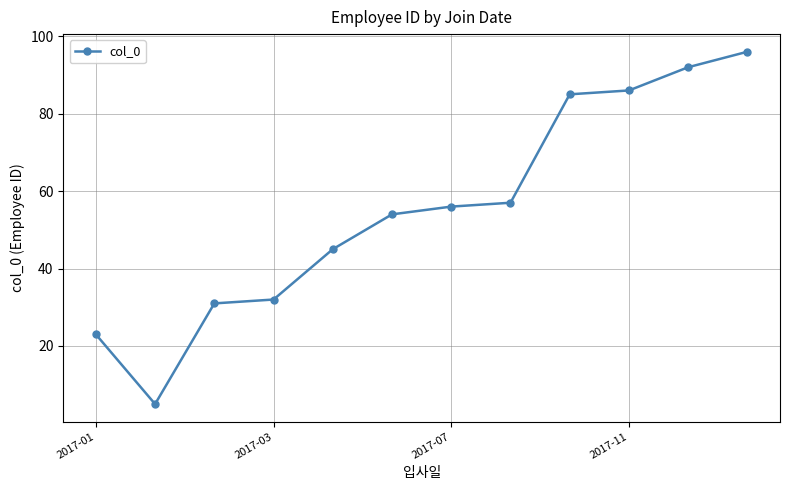

Reading left to right, list all the values displayed in this chart.

23	5	31	32	45	54	56	57	85	86	92	96